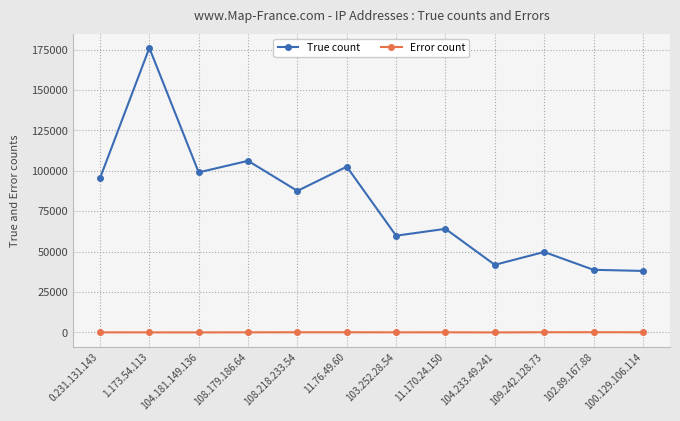

What is the total value across all series at 100.129.106.114?

38198